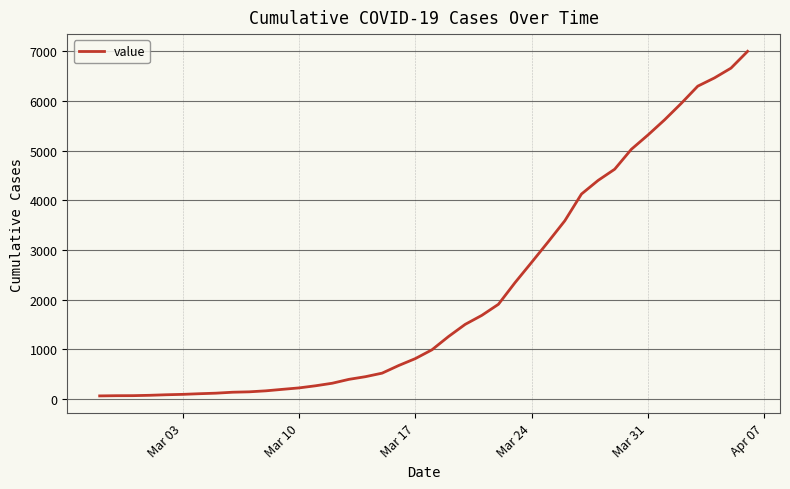

What is the sum of all values?

85712